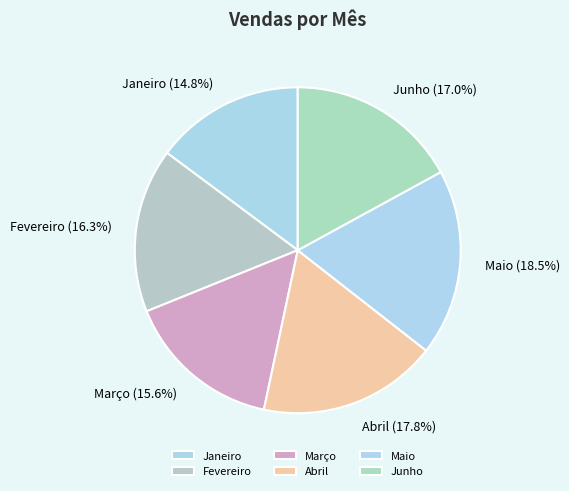

What percentage is the Abril slice, to the nearest percent?

18%